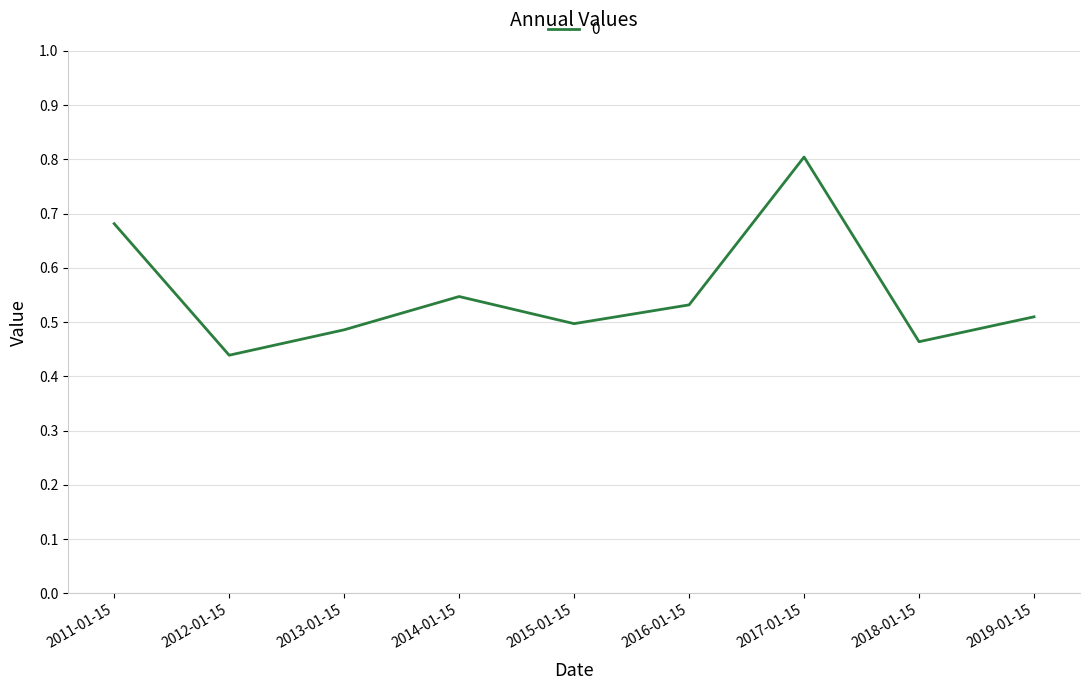

What is the difference between the maximum and second lowest values?

0.3